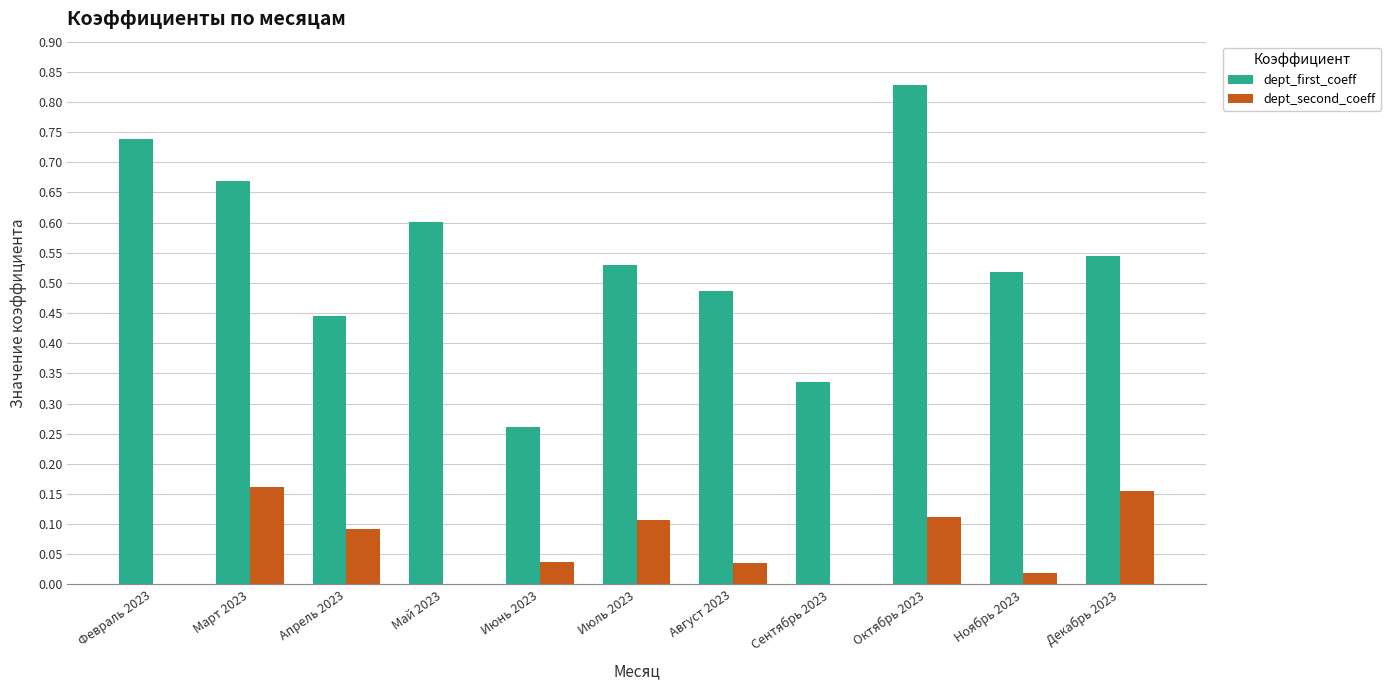

At which category is the sum across all series the highest?

Октябрь 2023